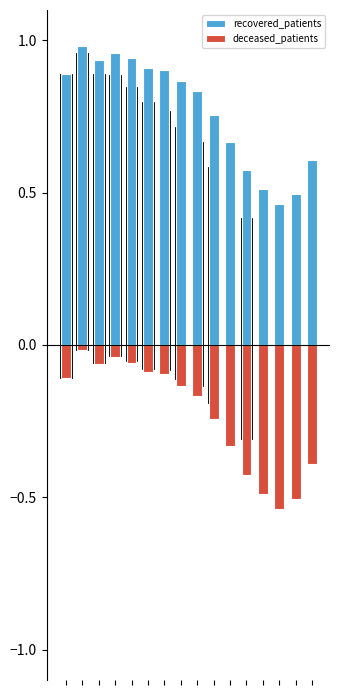

How many categories are shown in the chart?

16